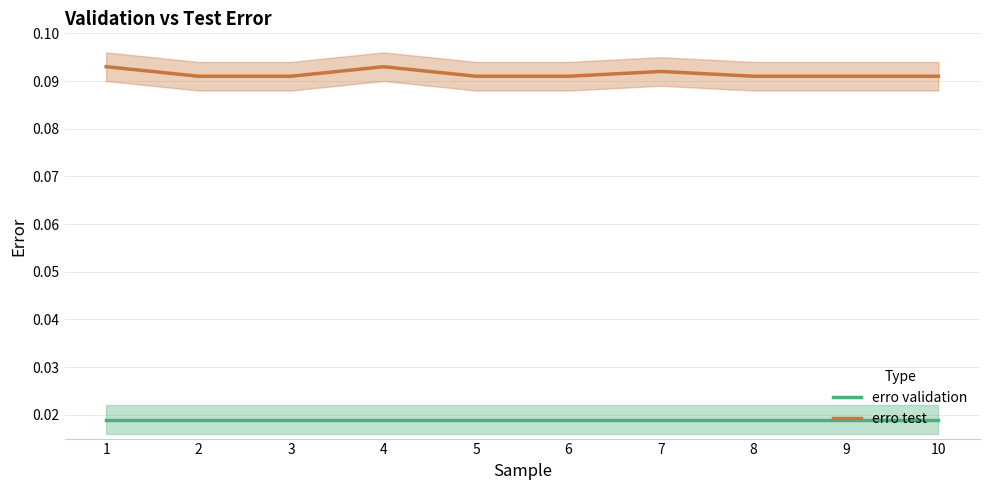

True or false: erro validation and erro test cross at least once.

False